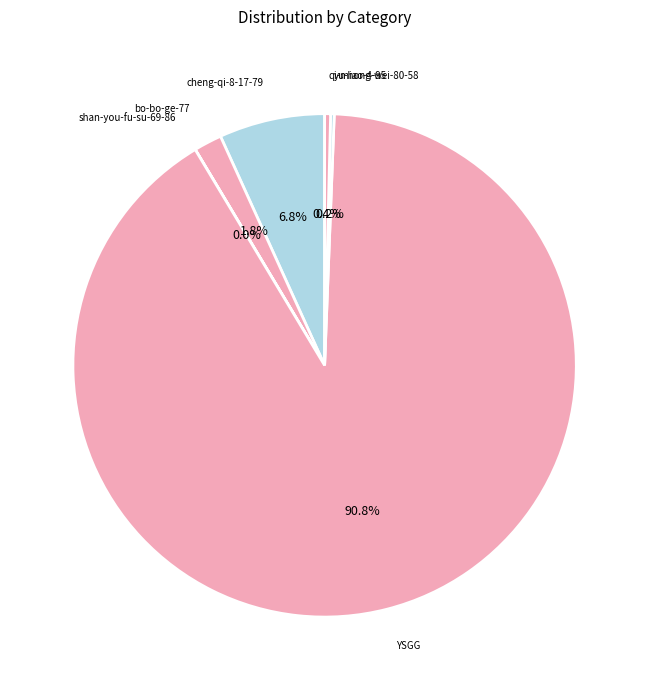

True or false: bo-bo-ge-77 accounts for 2% of the total.

True